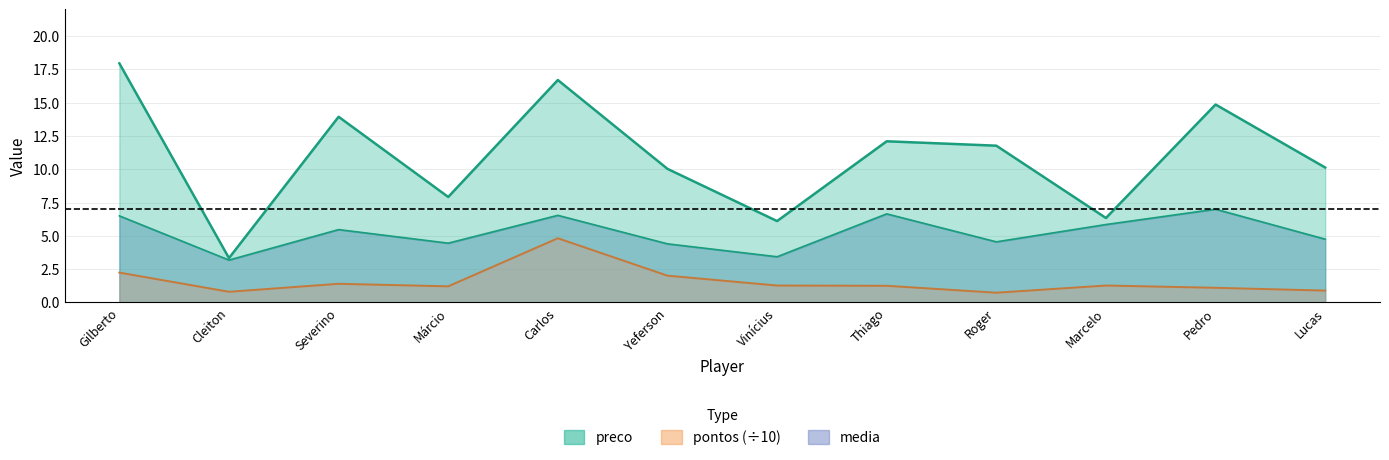

Between Cleiton and Carlos, which is larger?

Carlos